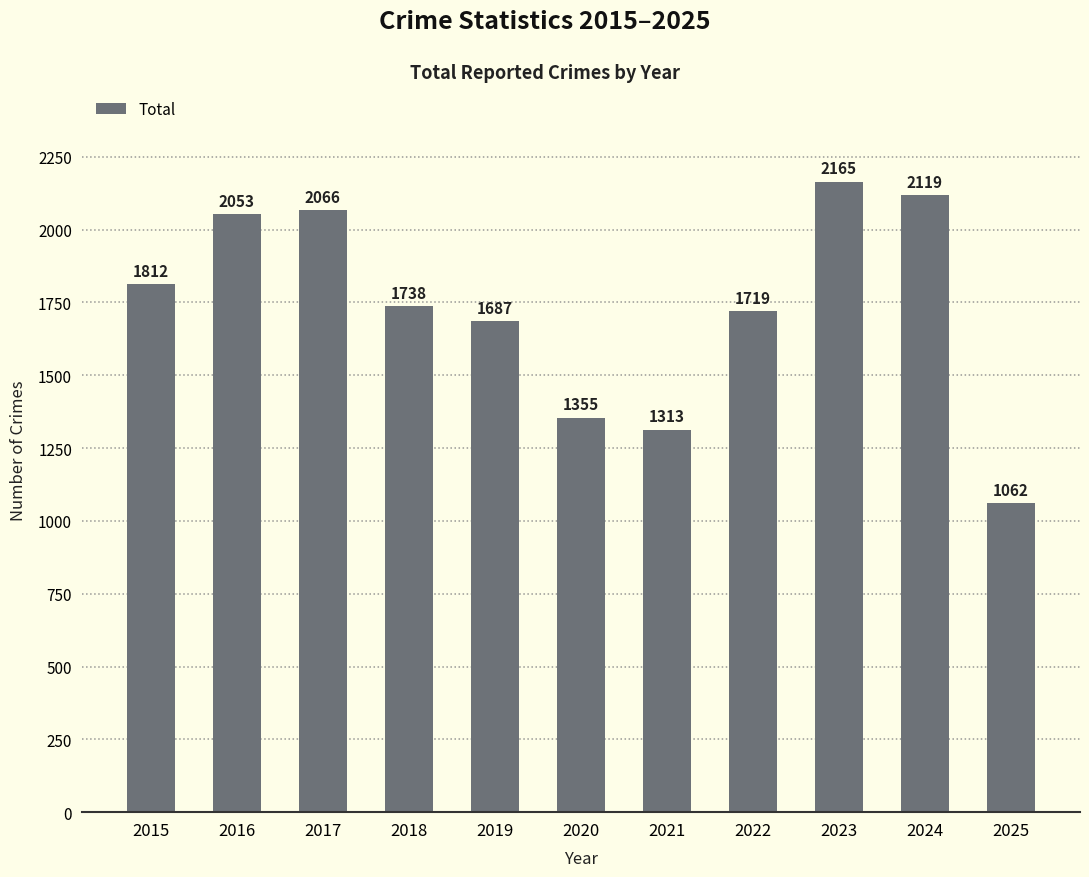

Does the chart contain stacked bars?

No